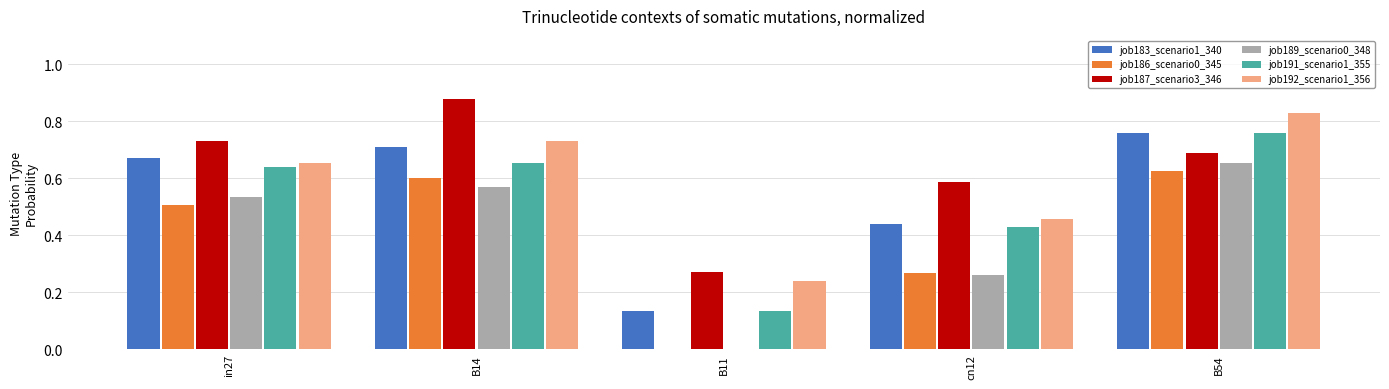

Count the job187_scenario3_346 values in the range 0 to 1.

5